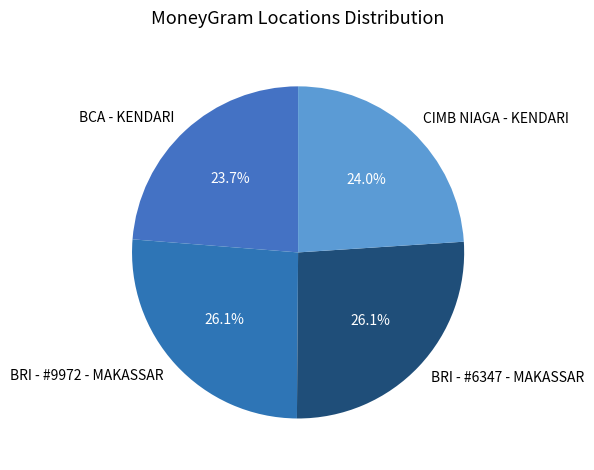

Which has a higher value, BRI - #9972 - MAKASSAR or CIMB NIAGA - KENDARI?

BRI - #9972 - MAKASSAR